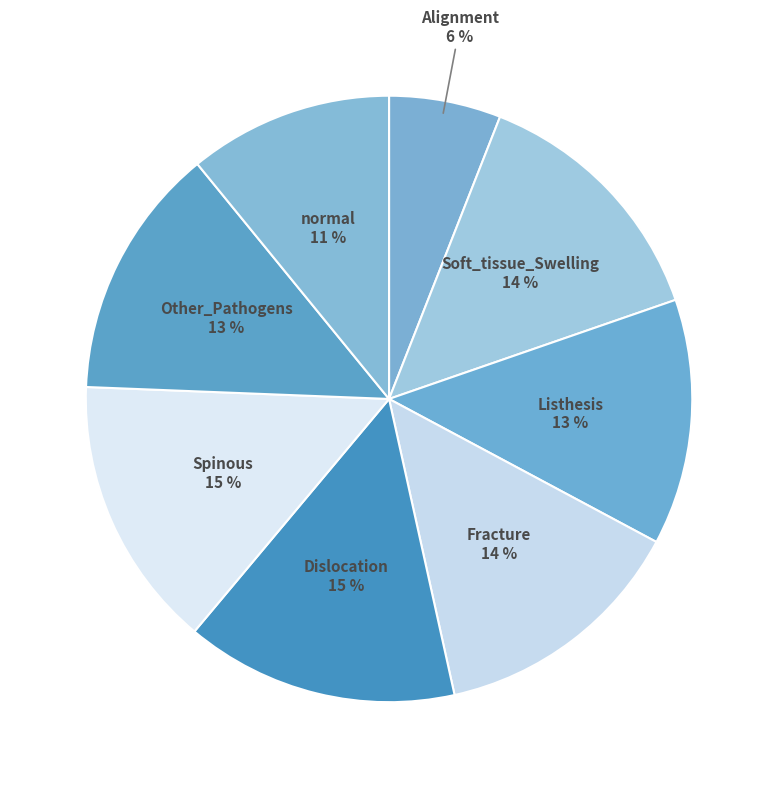

Does any single category account for the majority?

No